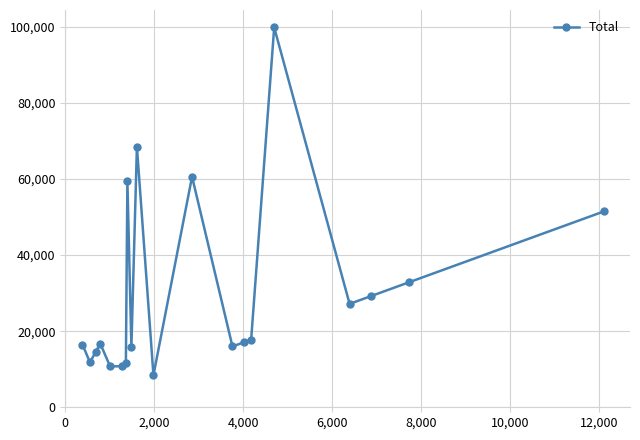

What is the difference between the maximum and minimum values?

91378.7